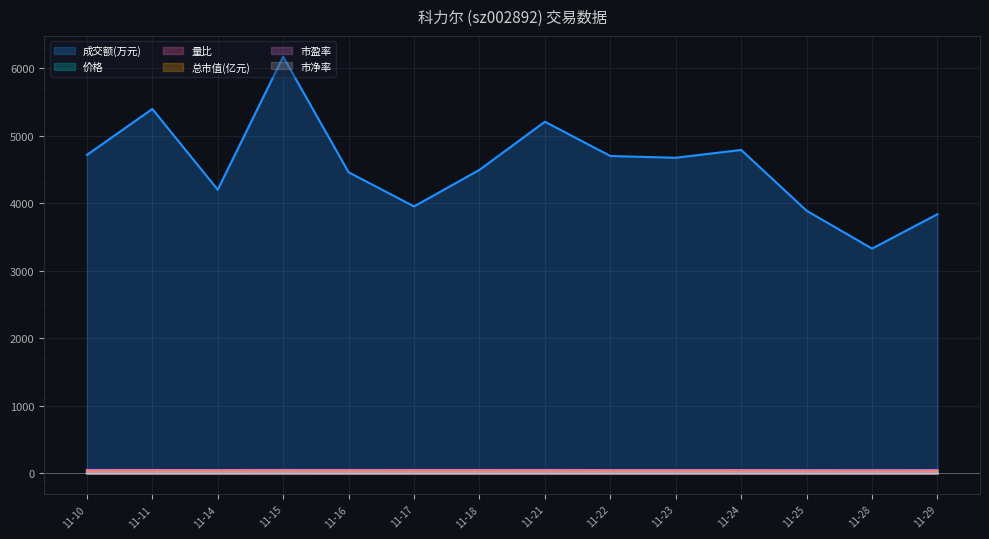

The value of 成交额(万元) at 11-16 is 4462.0. True or false?

True